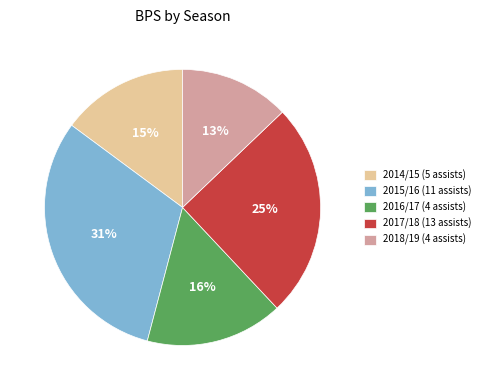

Which slice is the largest?

2015/16 (11 assists)